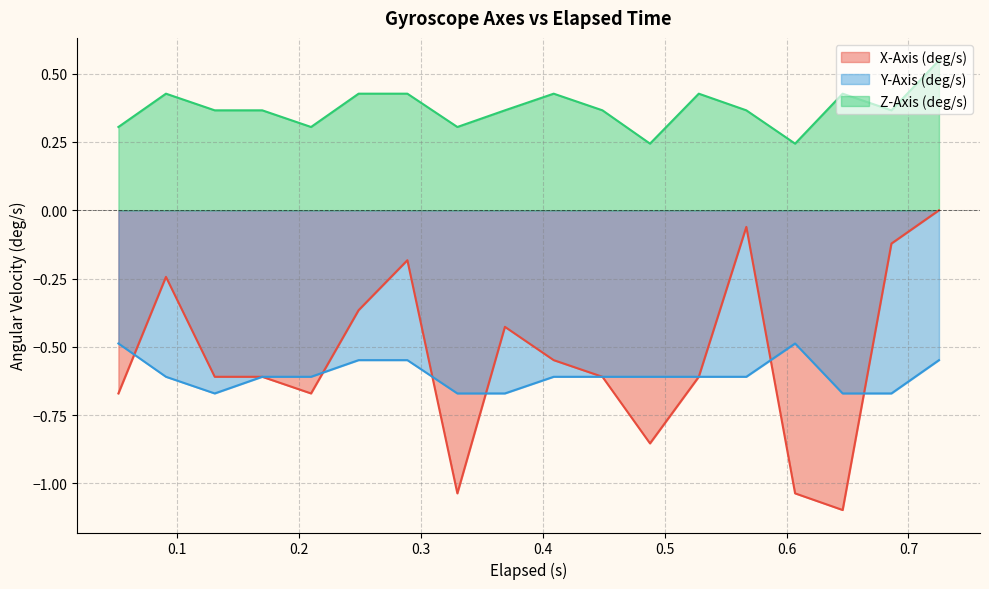

Count the number of data series in this chart.

3